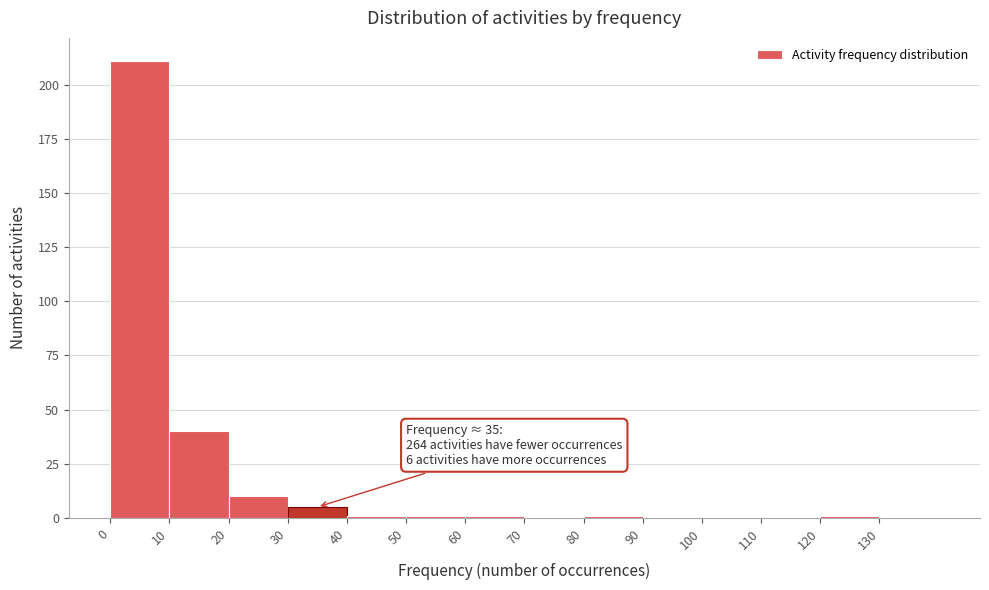

Which range on the x-axis has the tallest bar?

0 to 10